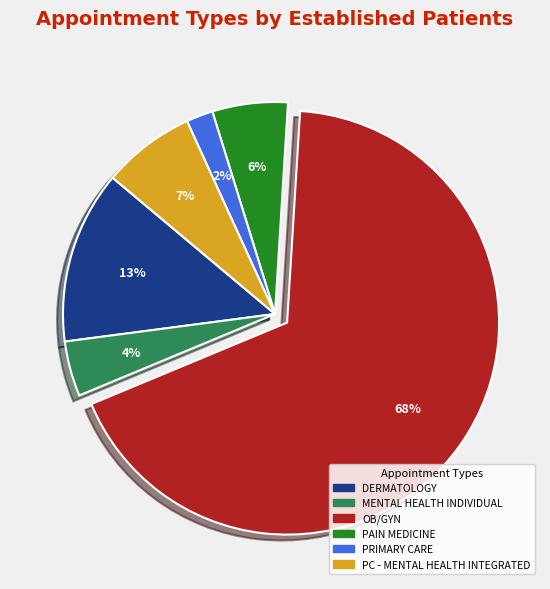

How many segments does this pie chart have?

6